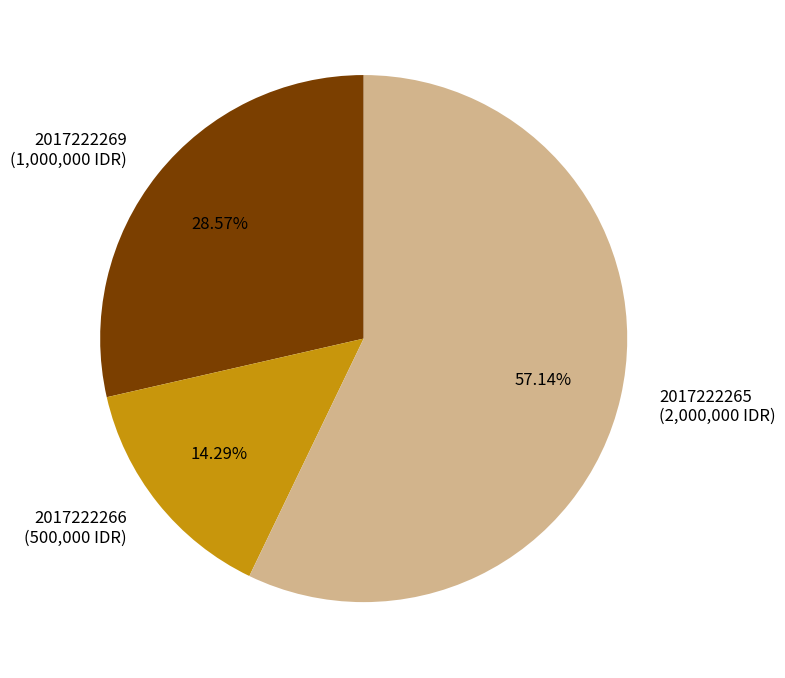

To the nearest percent, what is the difference between the 2017222265 and 2017222266 slice percentages?

43%